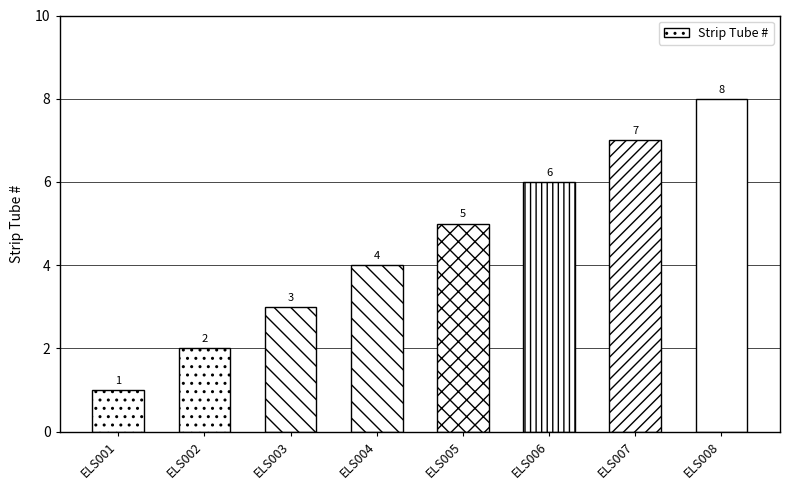

The value at ELS002 is 2. True or false?

True